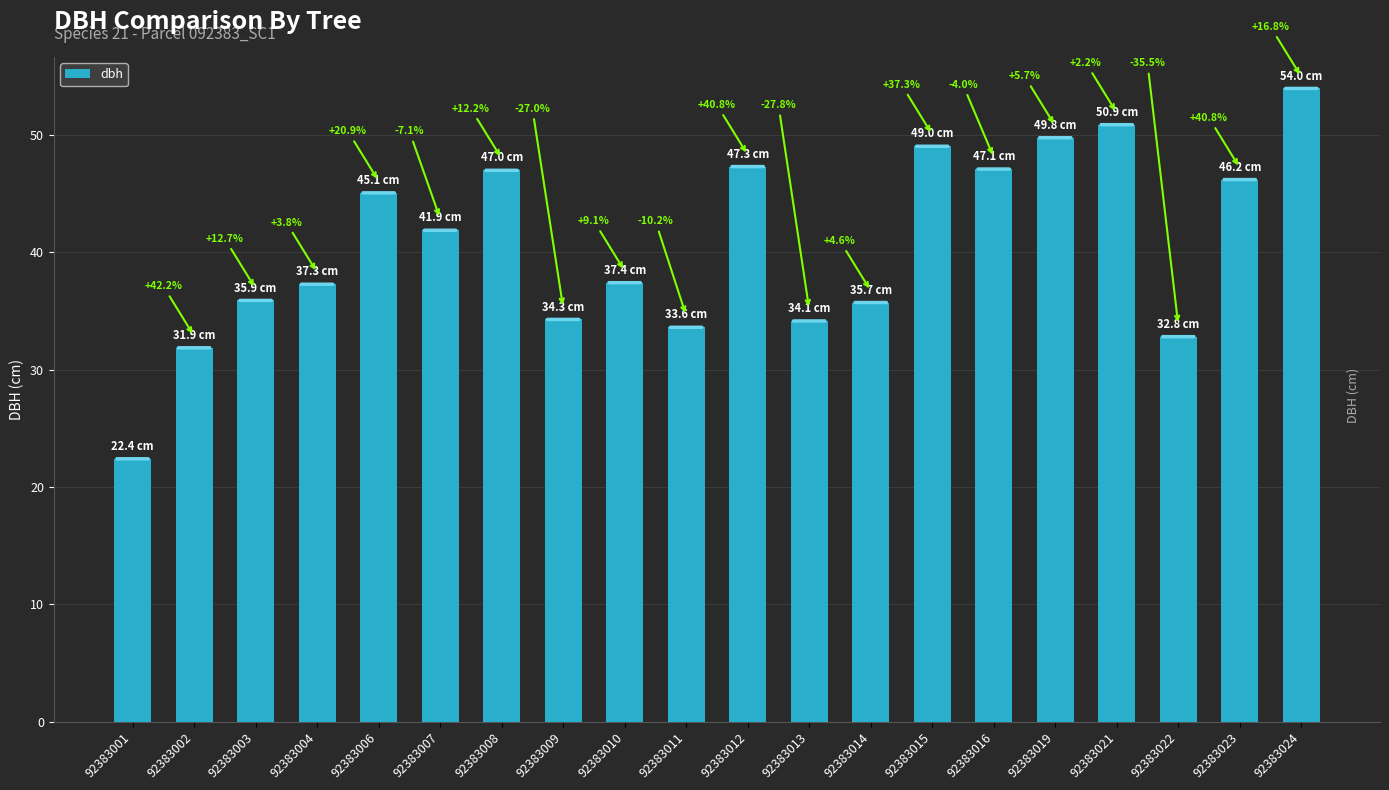

Are the bars horizontal?

No